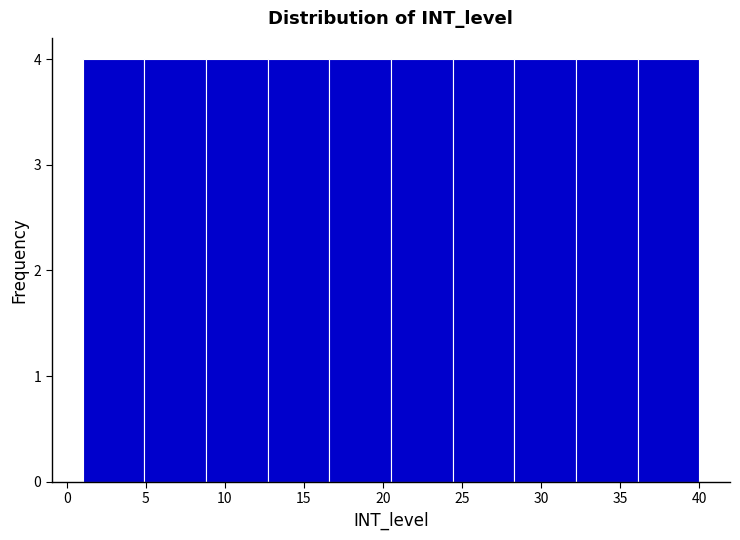

What is the height of the bar covering 24.4 to 28.3 on the x-axis? Neither the bar edges nor the heights are printed on the chart, so give them approximately, as read against the axes.

4